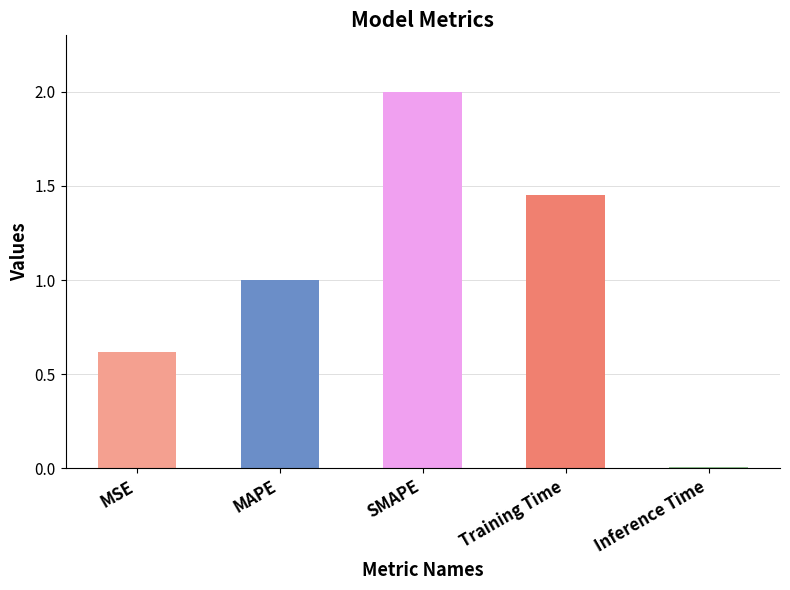

Which category has the lowest value across all series?

Inference Time